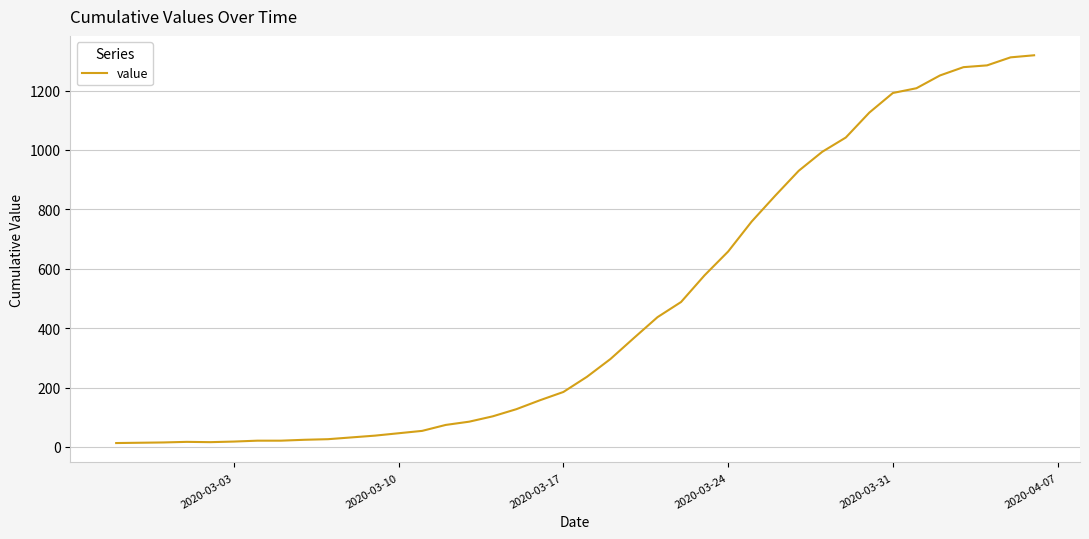

What is the greatest value displayed?

1319